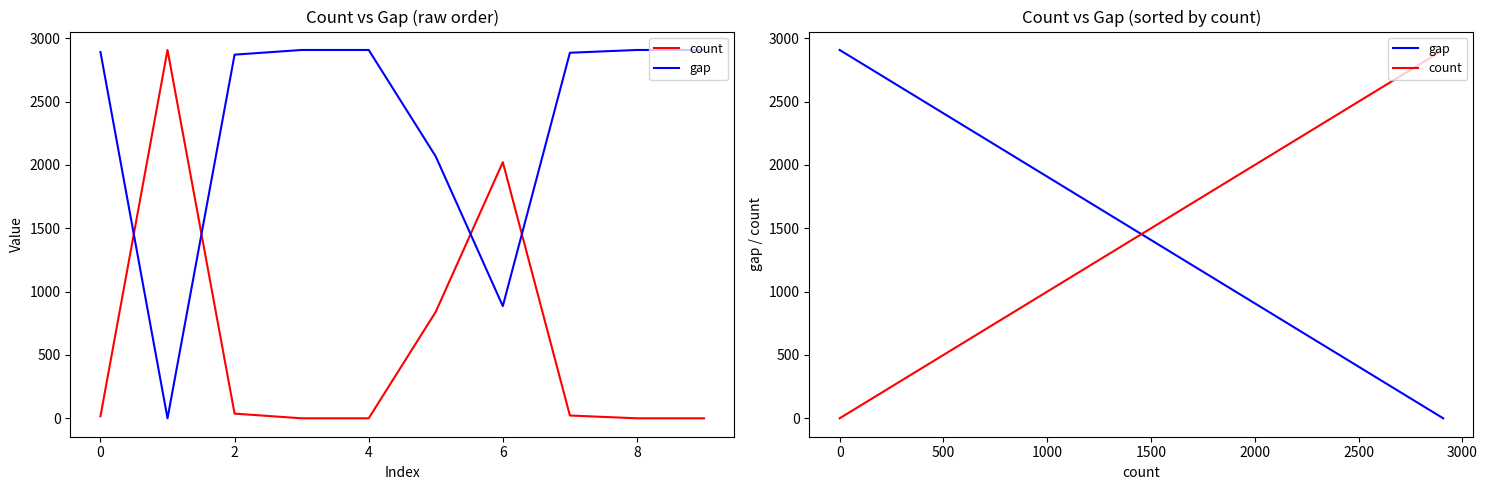

How many categories are shown in the chart?

10